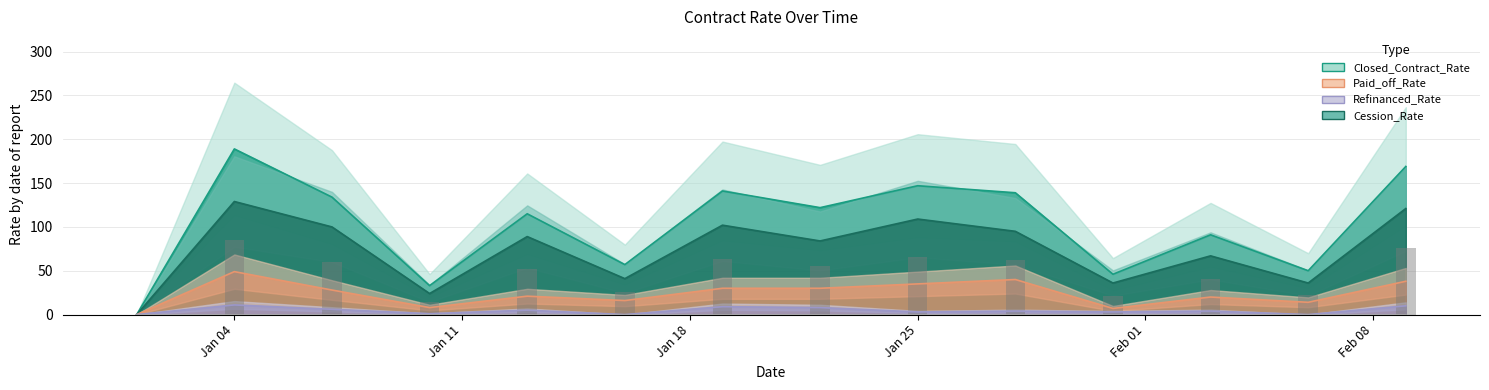

The value at Feb 08 is 131.5. True or false?

False